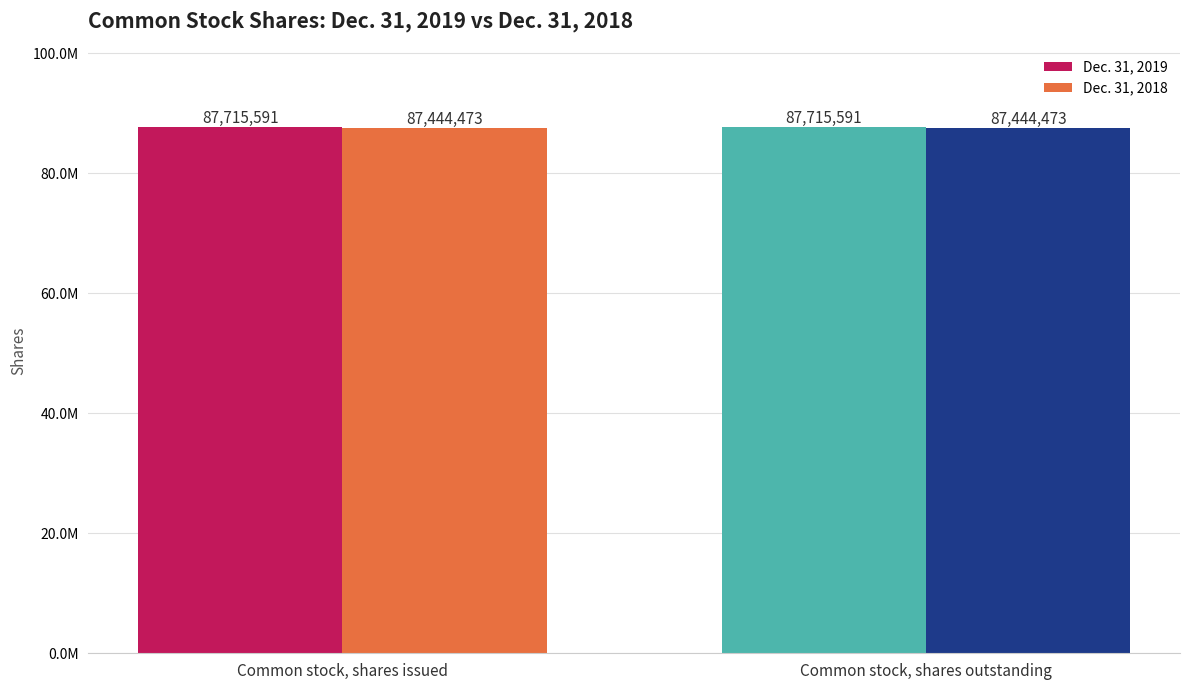

True or false: Dec. 31, 2019 has a value of 117471053 at Common stock, shares issued.

False